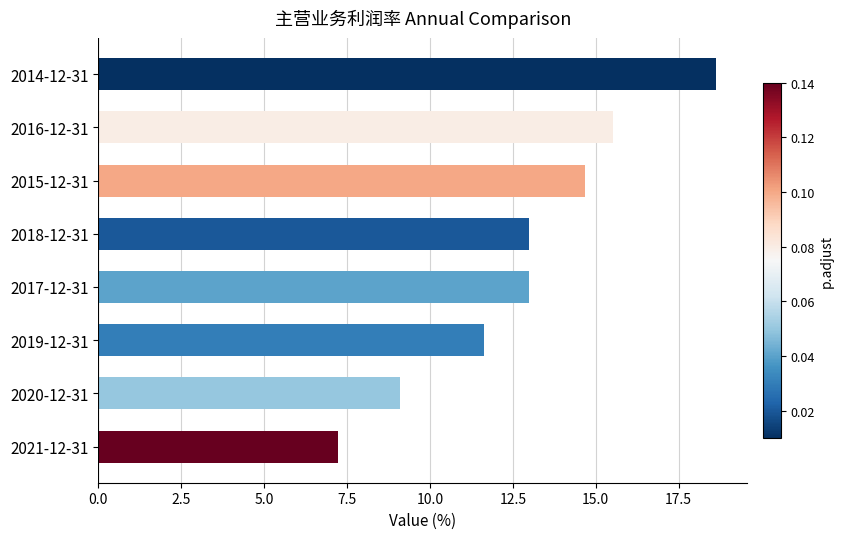

The chart shows a value of 24.5 at 2016-12-31. True or false?

False